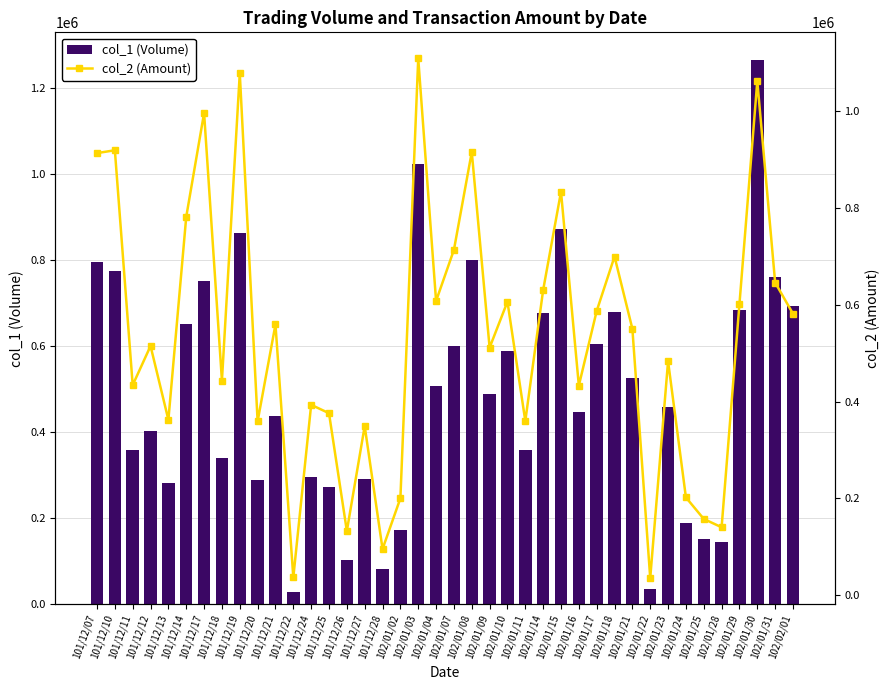

List the series in order of their peak value, highest first.

col_1 (Volume), col_2 (Amount)